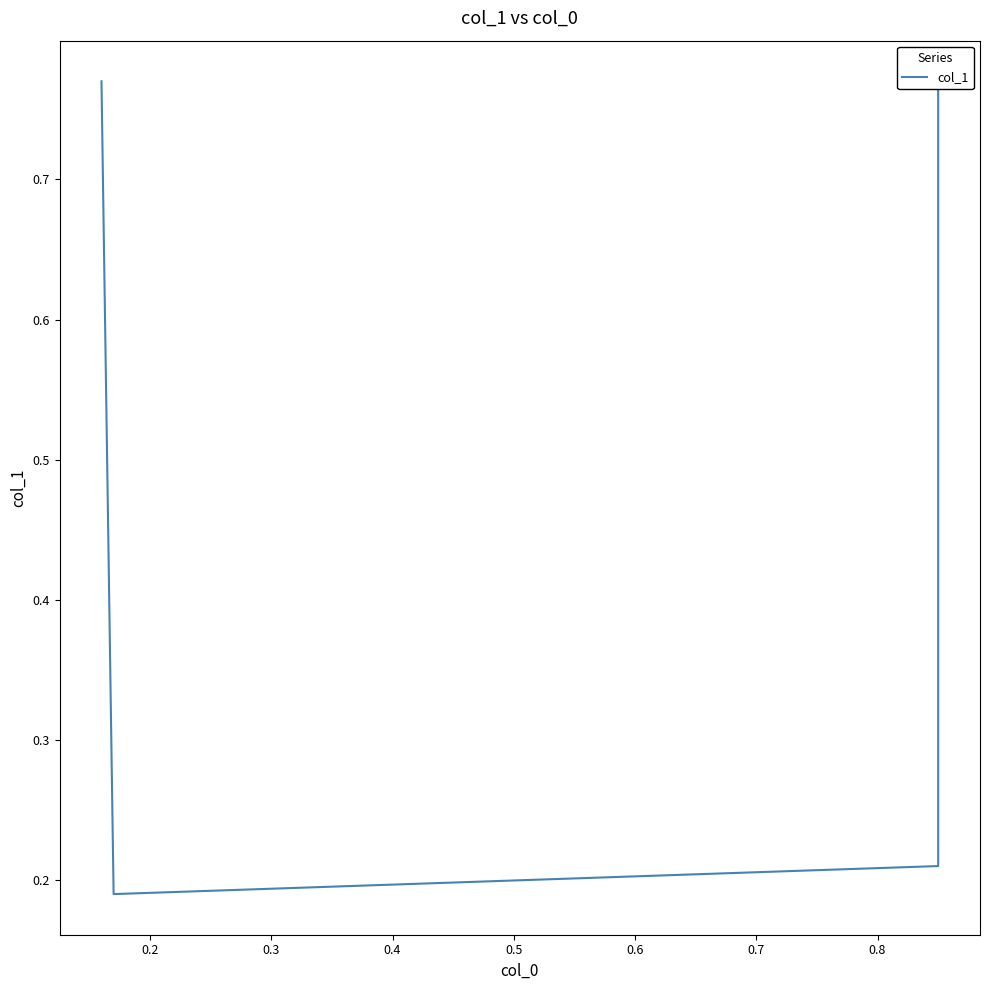

What is the sum of all values?

1.9